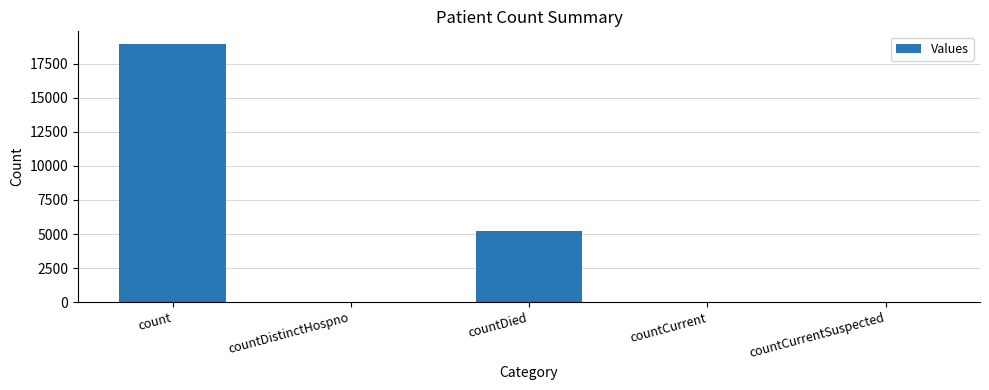

What is the greatest value displayed?

18938